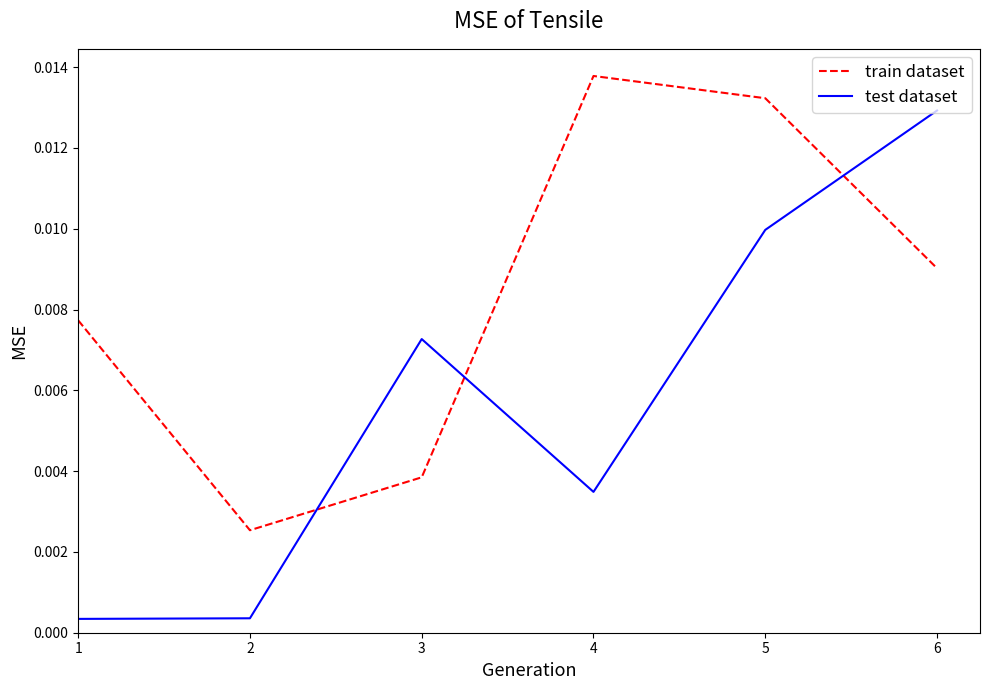

How many distinct data groups are displayed?

2